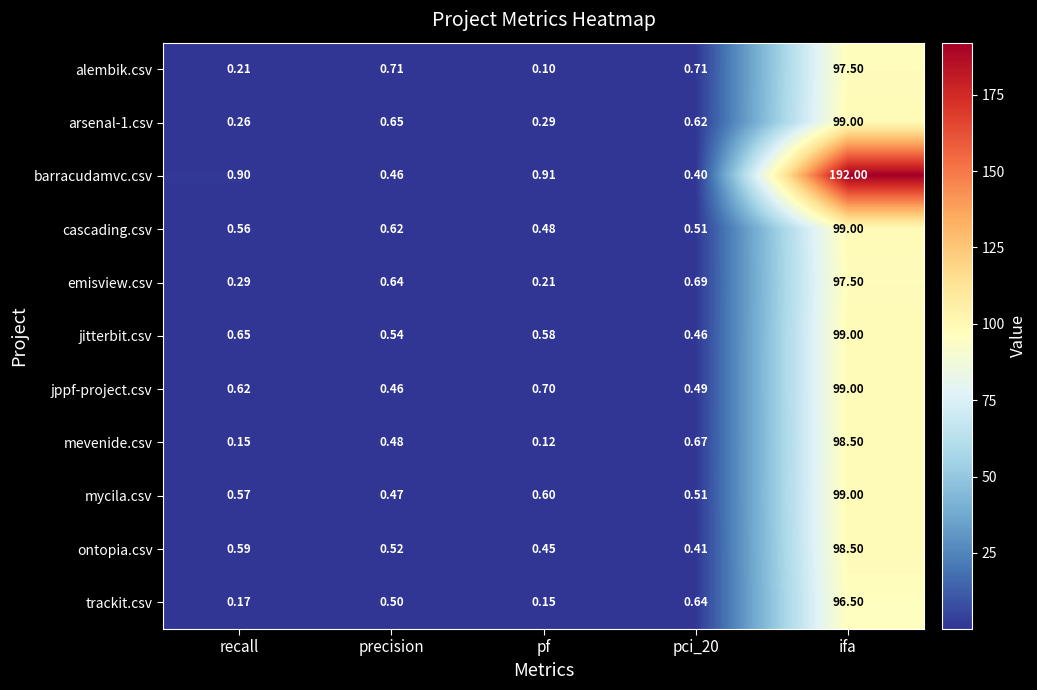

Which series has the largest total across all categories?

barracudamvc.csv